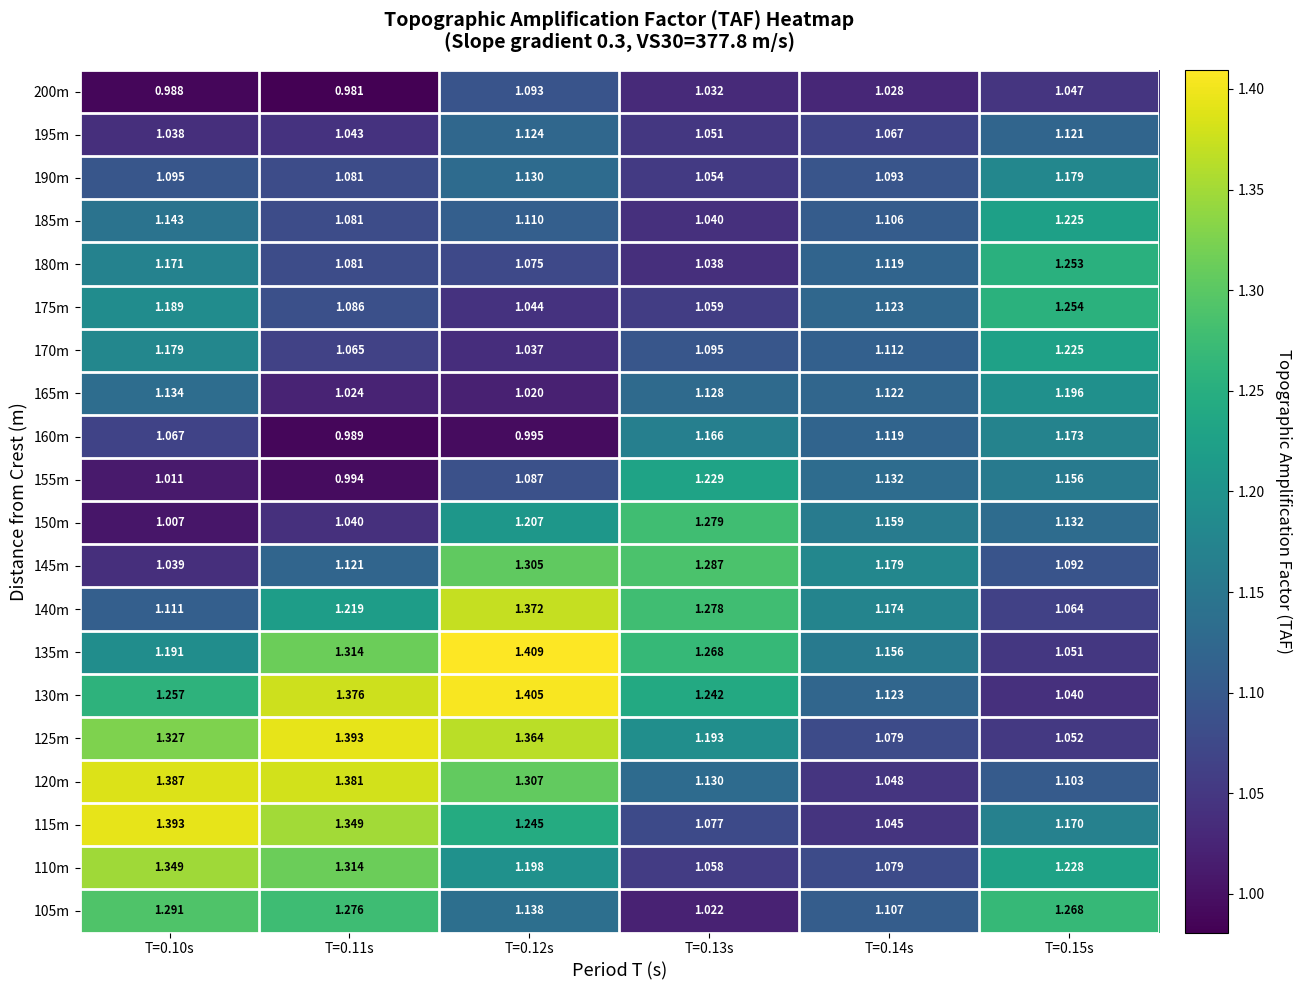

Is the value of 200m at T=0.13s greater than the value of 190m at T=0.10s?

No